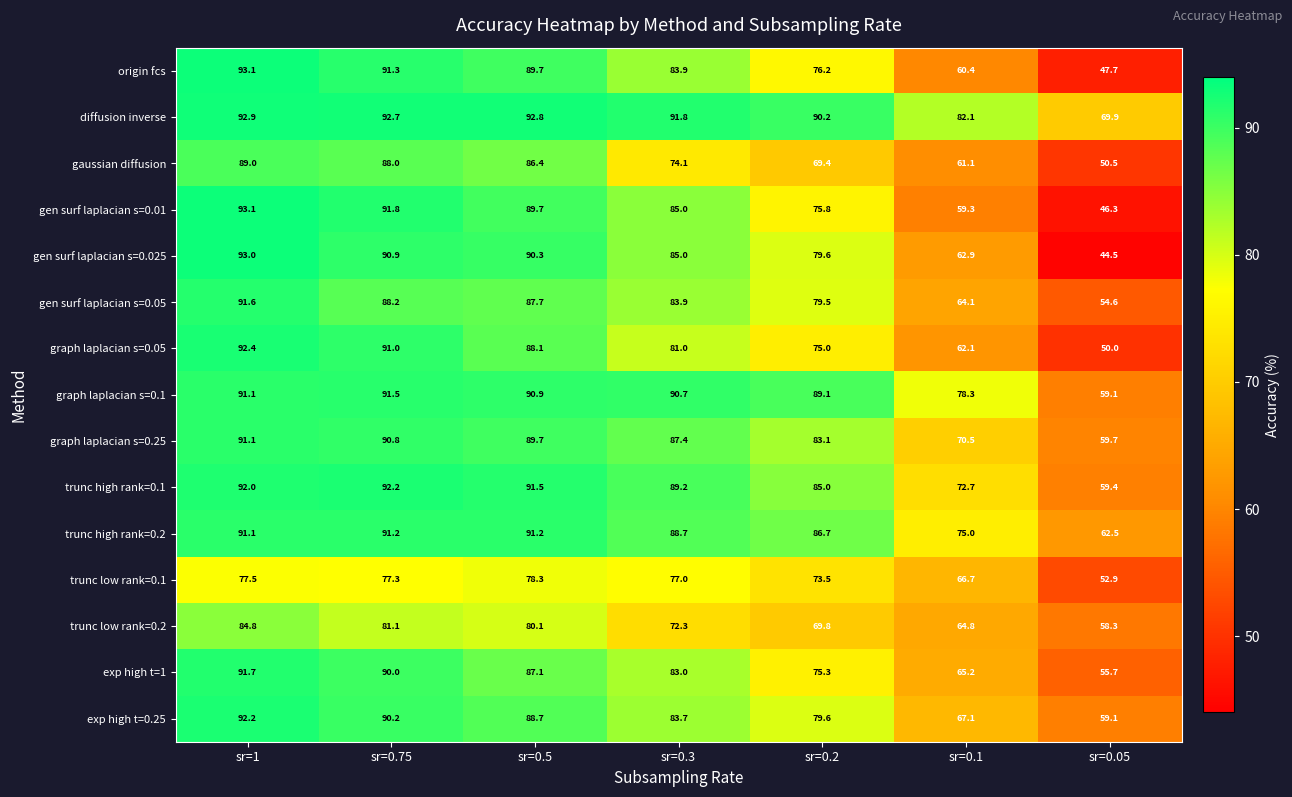

True or false: graph laplacian s=0.1 has a value of 90.7 at sr=0.3.

True